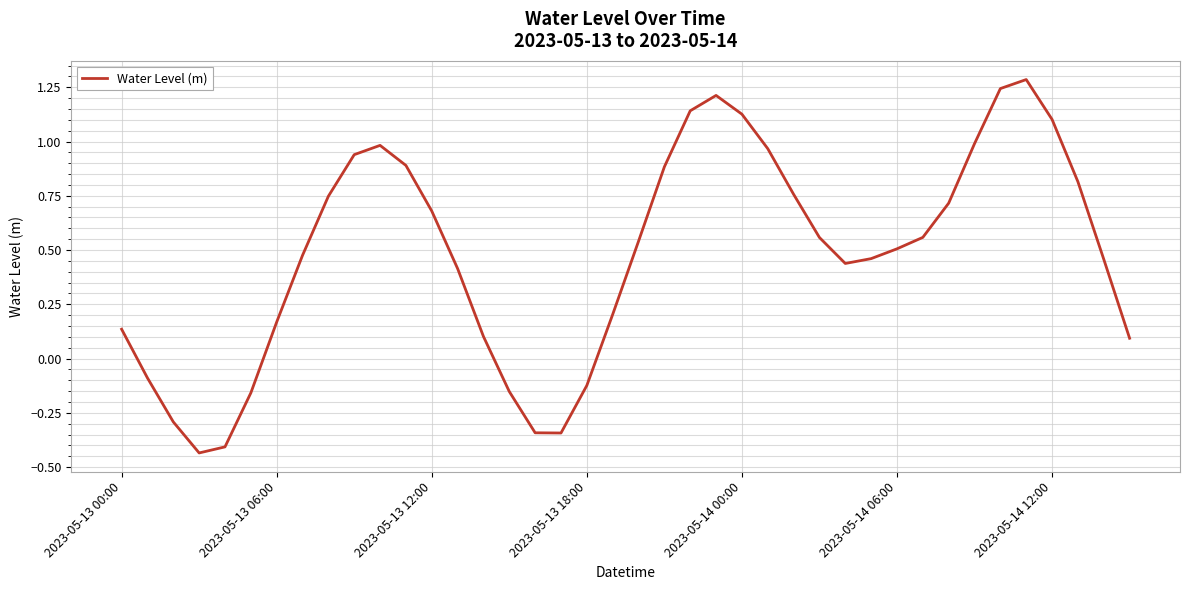

How many interior local peaks (higher than both neighbors) does the data have?

3